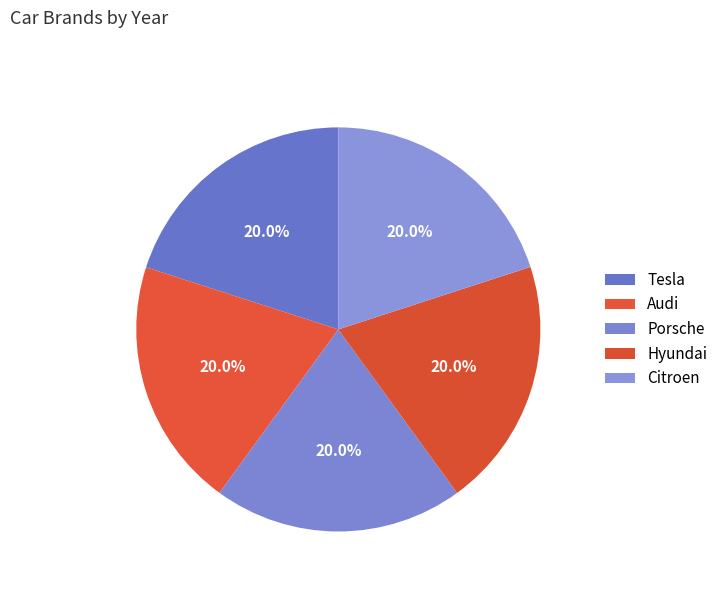

Does Porsche represent more than half of the total?

No